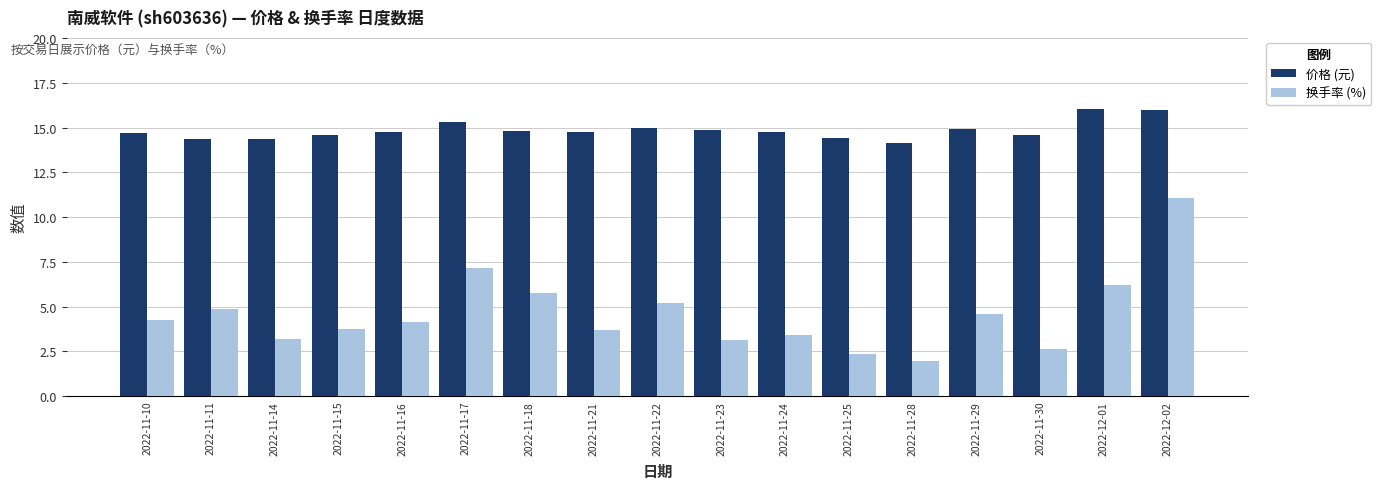

Rank the series at 2022-11-15 from highest to lowest value.

价格 (元), 换手率 (%)